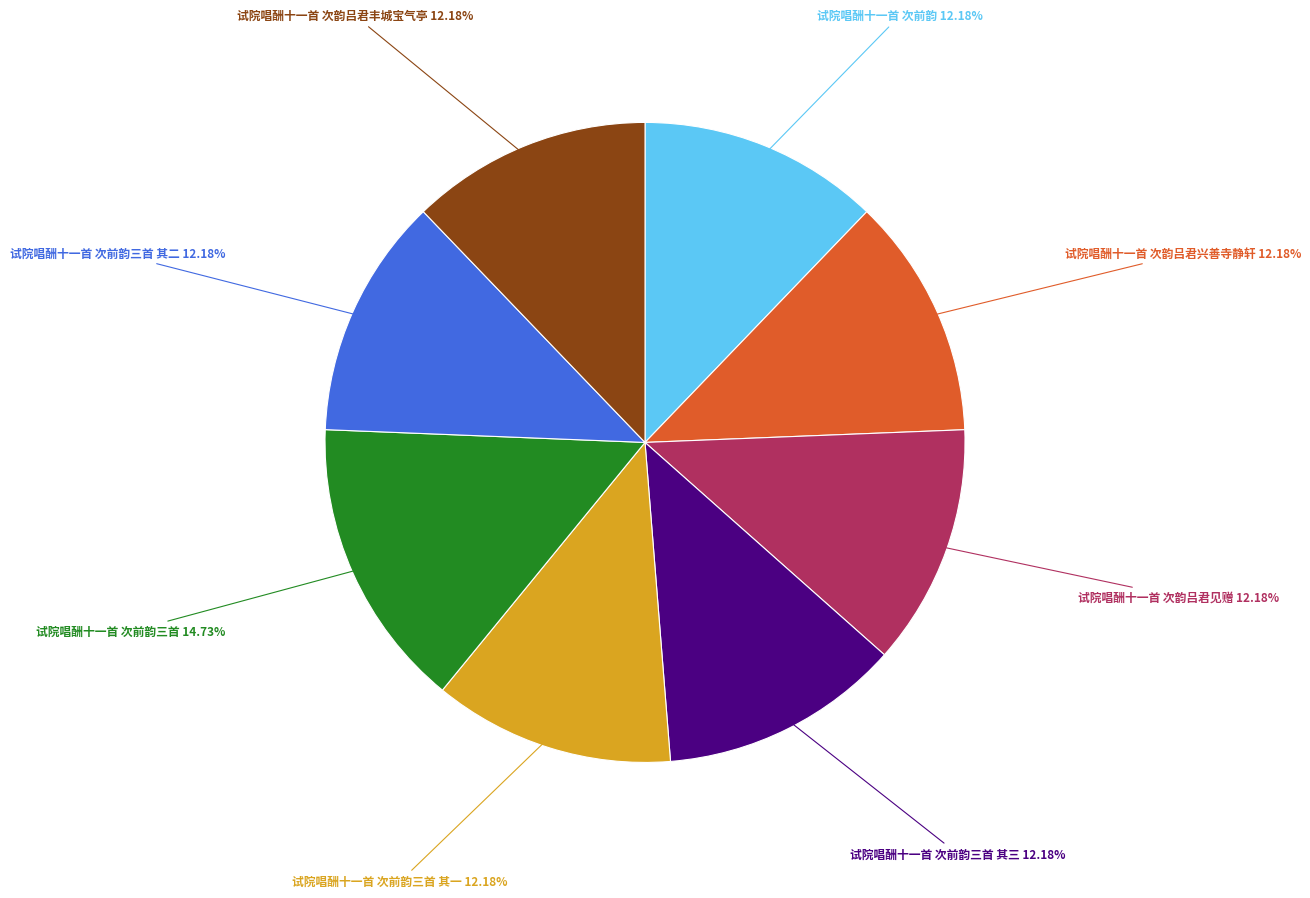

Does any single category account for the majority?

No